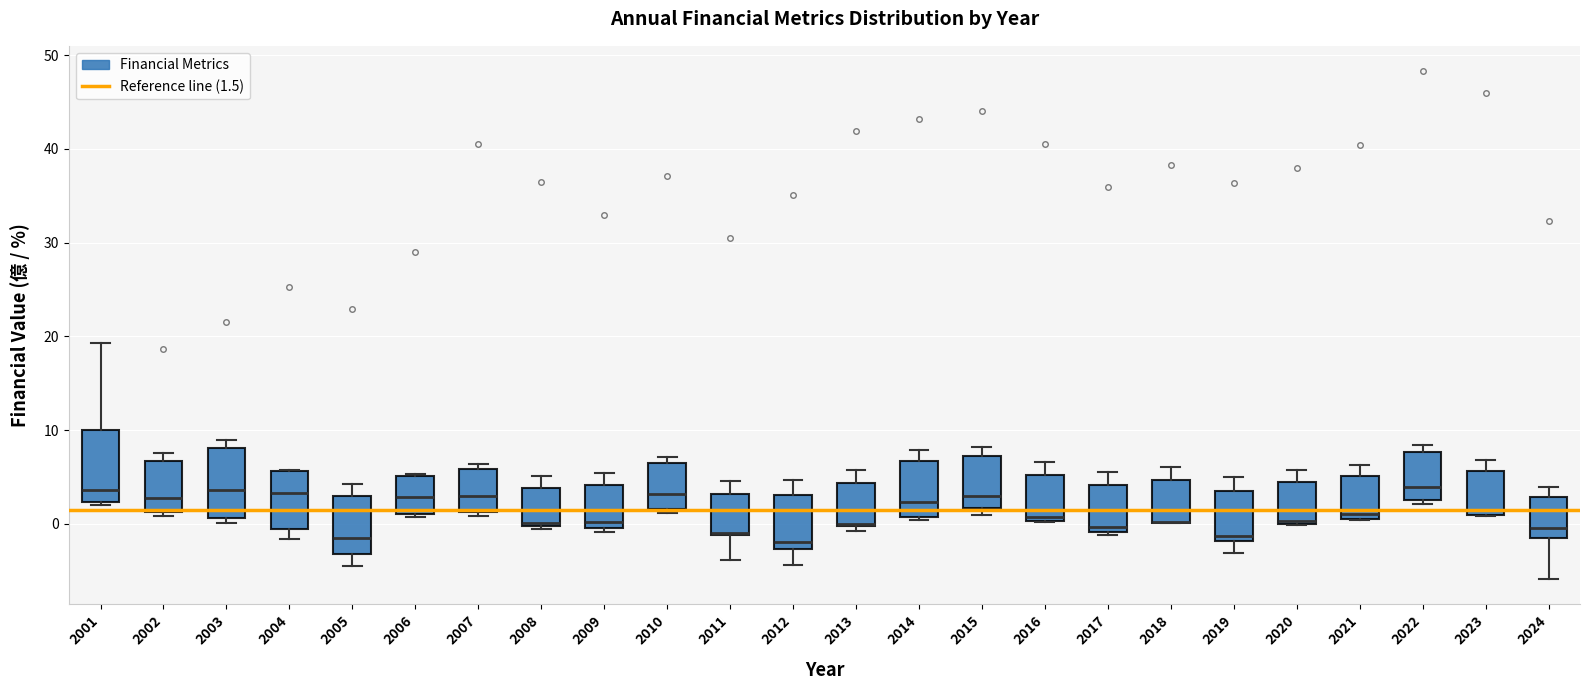

Reading left to right, transcribe this box plot: for each box, give where its median line is, the range the box spans, and where its two whiskers end, as read against the y-axis. The values are not printed on the chart, so give them approximately, as read against the axis.

2001: median 4, box 2 to 10, whiskers 2 to 19
2002: median 3, box 1 to 7, whiskers 1 (just below the box's lower edge) to 8
2003: median 4, box 1 to 8, whiskers 0 to 9
2004: median 3, box -1 to 6, whiskers -2 to 6
2005: median -2, box -3 to 3, whiskers -4 to 4
2006: median 3, box 1 to 5, whiskers 1 (just below the box's lower edge) to 5
2007: median 3, box 1 to 6, whiskers 1 (just below the box's lower edge) to 6 (just above the box's upper edge)
2008: median 0 (just above the box's lower edge), box 0 to 4, whiskers -1 to 5
2009: median 0 (just above the box's lower edge), box 0 to 4, whiskers -1 to 5
2010: median 3, box 2 to 7, whiskers 1 to 7 (just above the box's upper edge)
2011: median -1 (drawn on the box's lower edge), box -1 to 3, whiskers -4 to 5
2012: median -2, box -3 to 3, whiskers -4 to 5
2013: median 0 (drawn on the box's lower edge), box 0 to 4, whiskers -1 to 6
2014: median 2, box 1 to 7, whiskers 0 to 8
2015: median 3, box 2 to 7, whiskers 1 to 8
2016: median 1, box 0 to 5, whiskers 0 to 7
2017: median 0, box -1 to 4, whiskers -1 (just below the box's lower edge) to 6
2018: median 0 (drawn on the box's lower edge), box 0 to 5, whiskers 0 to 6
2019: median -1, box -2 to 3, whiskers -3 to 5
2020: median 0 (just above the box's lower edge), box 0 to 4, whiskers 0 to 6
2021: median 1, box 0 to 5, whiskers 0 to 6
2022: median 4, box 3 to 8, whiskers 2 to 8 (just above the box's upper edge)
2023: median 1 (just above the box's lower edge), box 1 to 6, whiskers 1 to 7
2024: median 0, box -2 to 3, whiskers -6 to 4